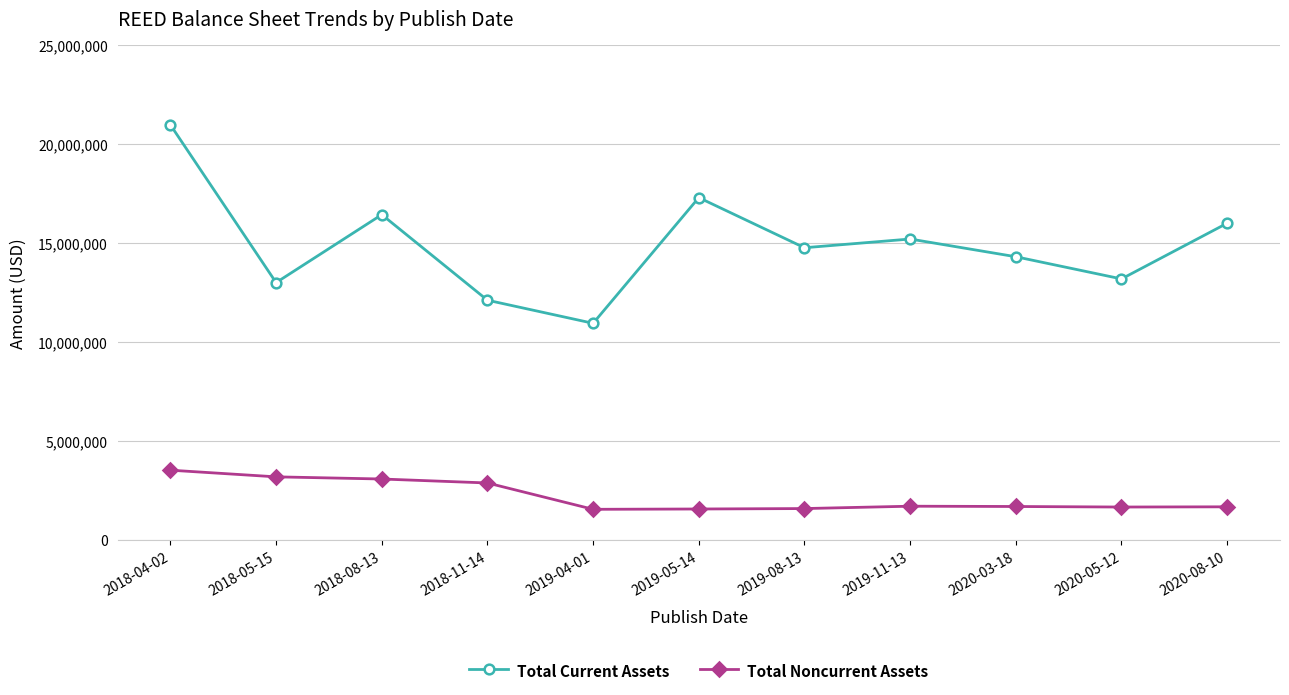

True or false: Total Noncurrent Assets and Total Current Assets cross at least once.

False